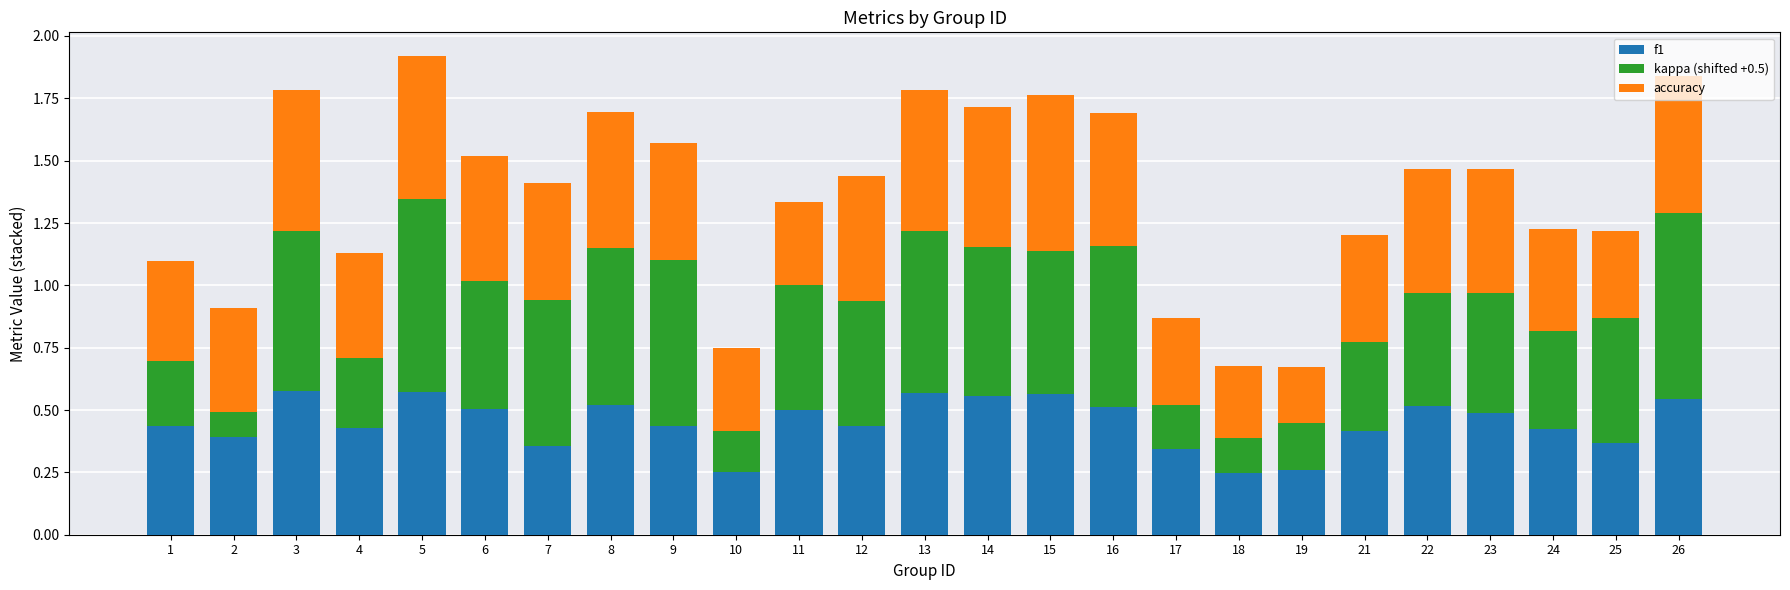

The f1 series shows 0.4 at 7. True or false?

True